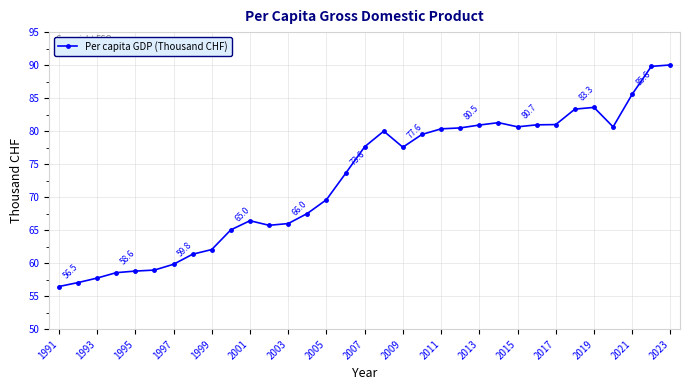

What is the value of the 9th point from the left?

62.1